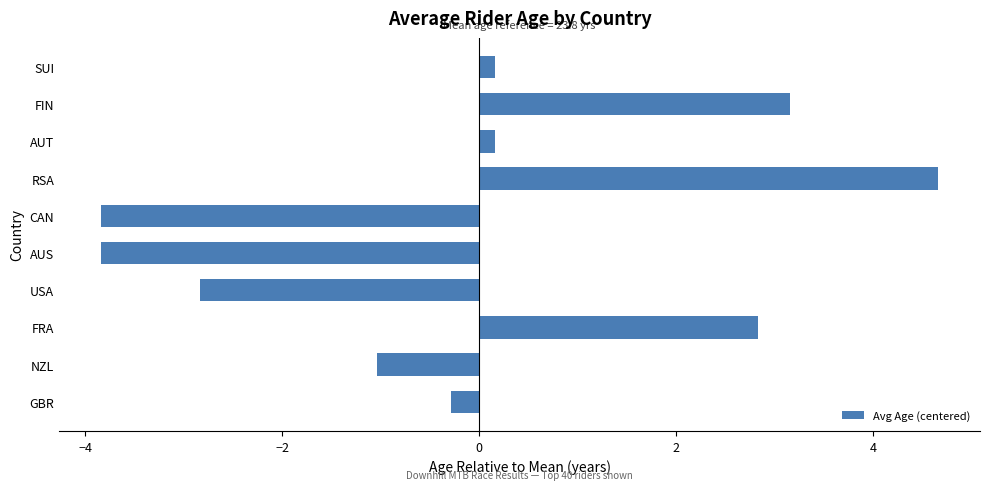

What is the sum of all values?

-0.9